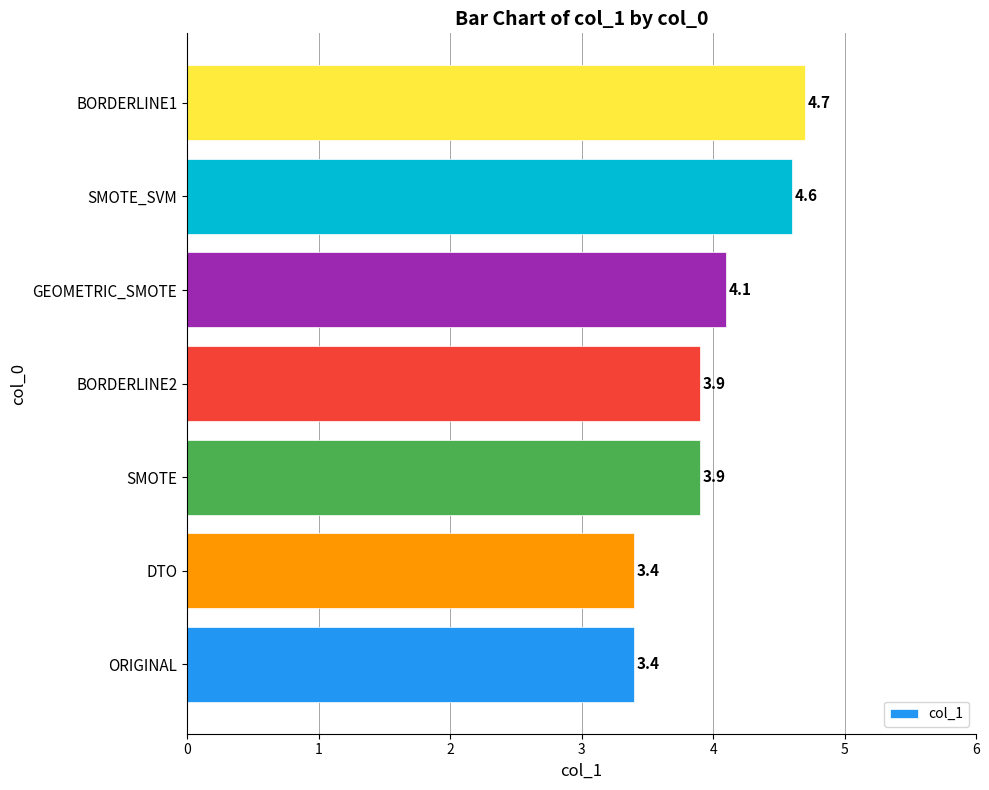

The value at ORIGINAL is 6.0. True or false?

False